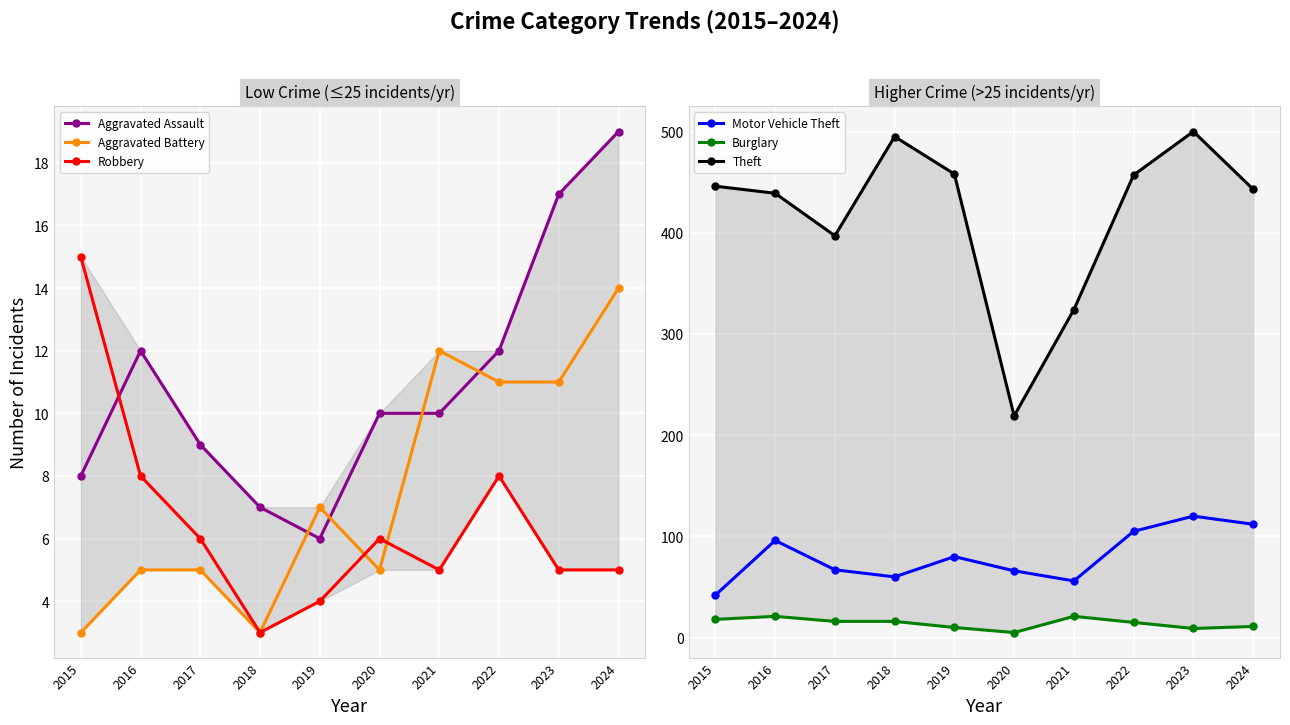

How many interior local valleys does the Theft series have?

2